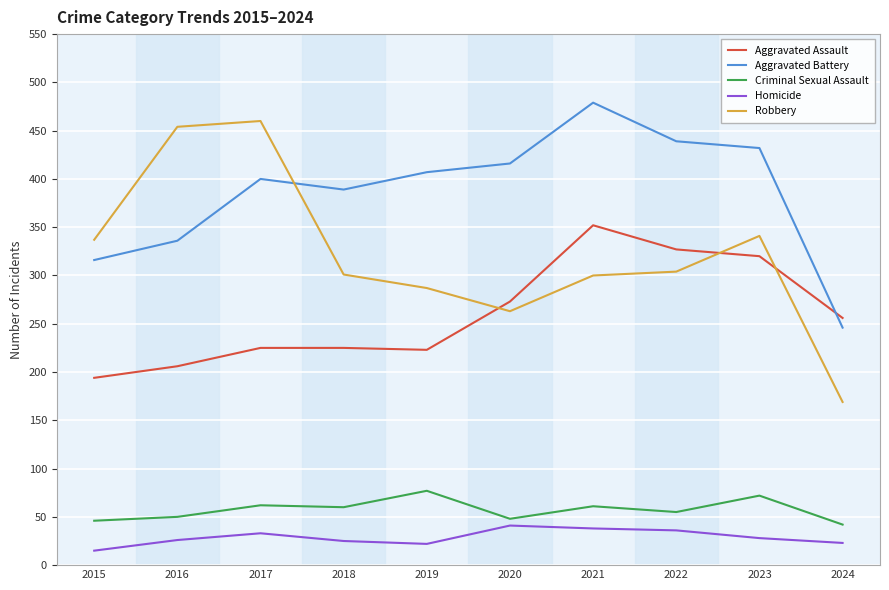

Read the Aggravated Battery value at 2019, to the nearest 50.

400